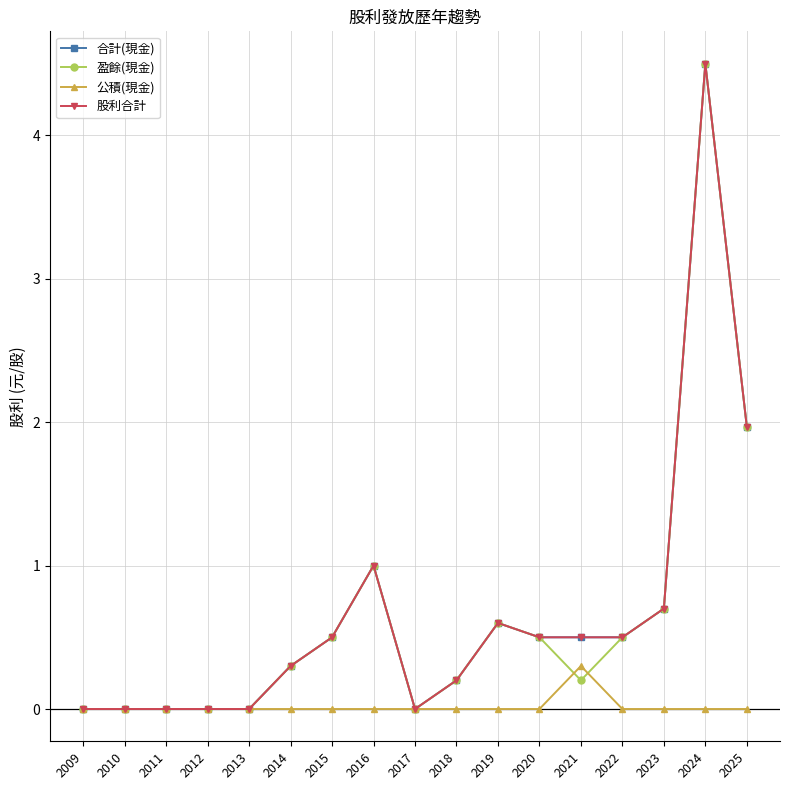

Which series changed the most between 2019 and 2024?

合計(現金)